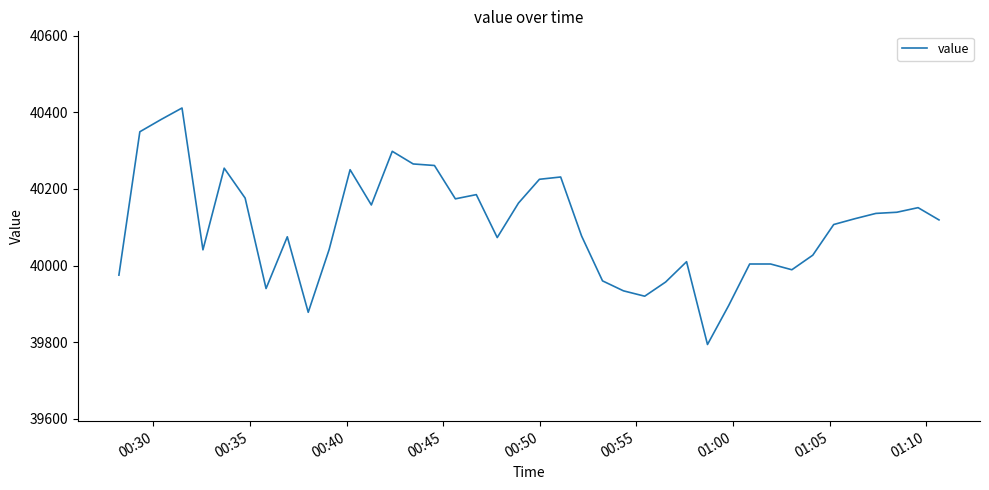

What is the minimum value shown in the chart?

39794